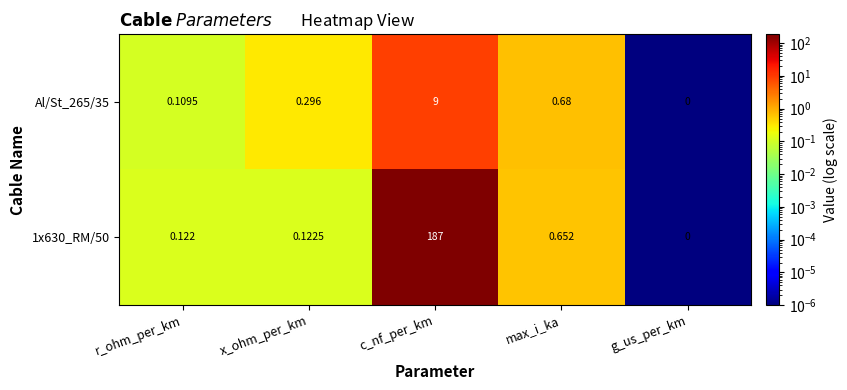

Where is Al/St_265/35 nearest to the value 4?

max_i_ka